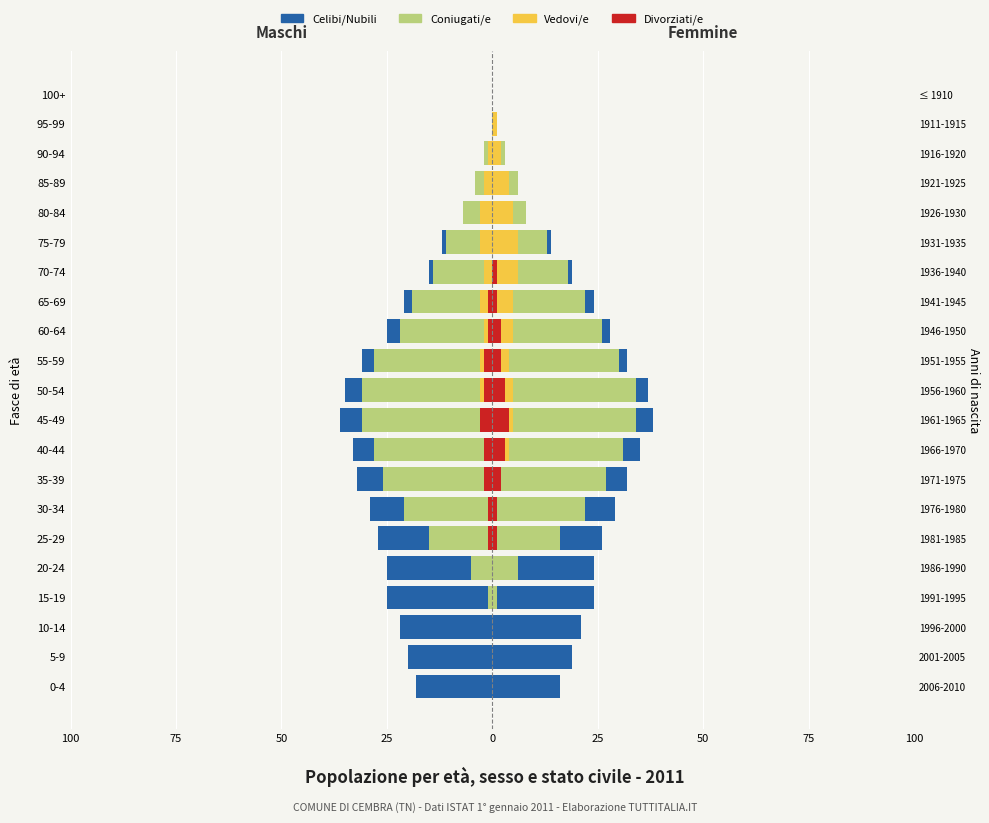

Reading left to right, extract all data points from this chart.

Divorziati/e: 0	0	0	0	0	-1	-1	-2	-2	-3	-2	-2	-1	-1	0	0	0	0	0	0	0
Vedovi/e: 0	0	0	0	0	0	0	0	0	0	-1	-1	-1	-2	-2	-3	-3	-2	-1	0	0
Coniugati/e: 0	0	0	-1	-5	-14	-20	-24	-26	-28	-28	-25	-20	-16	-12	-8	-4	-2	-1	0	0
Celibi/Nubili: -18	-20	-22	-24	-20	-12	-8	-6	-5	-5	-4	-3	-3	-2	-1	-1	0	0	0	0	0